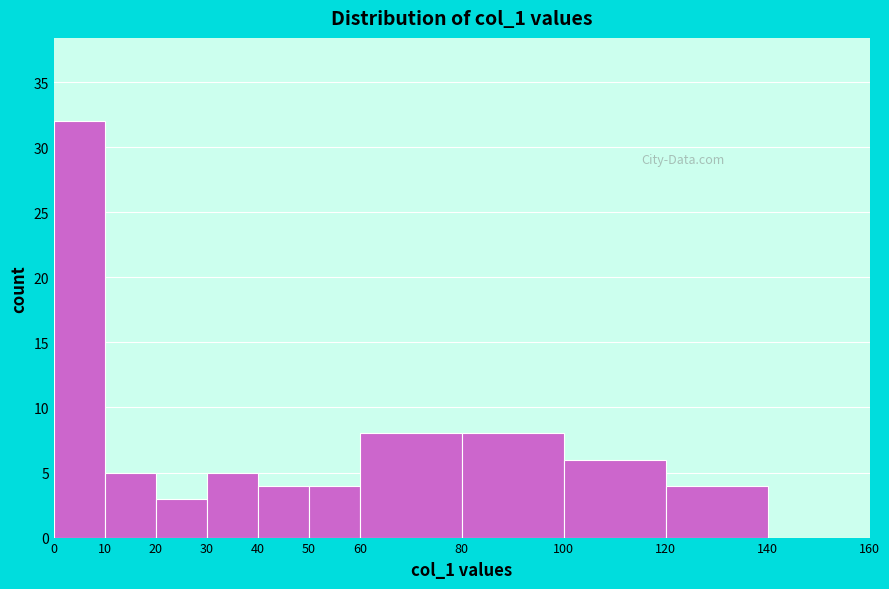

Reading left to right, list every bar in this chart as the range it spans on the x-axis followed by its height. The values are not printed on the chart, so give them approximately, as read against the axis.

0 to 10: 32
10 to 20: 5
20 to 30: 3
30 to 40: 5
40 to 50: 4
50 to 60: 4
60 to 80: 8
80 to 100: 8
100 to 120: 6
120 to 140: 4
140 to 160: 0